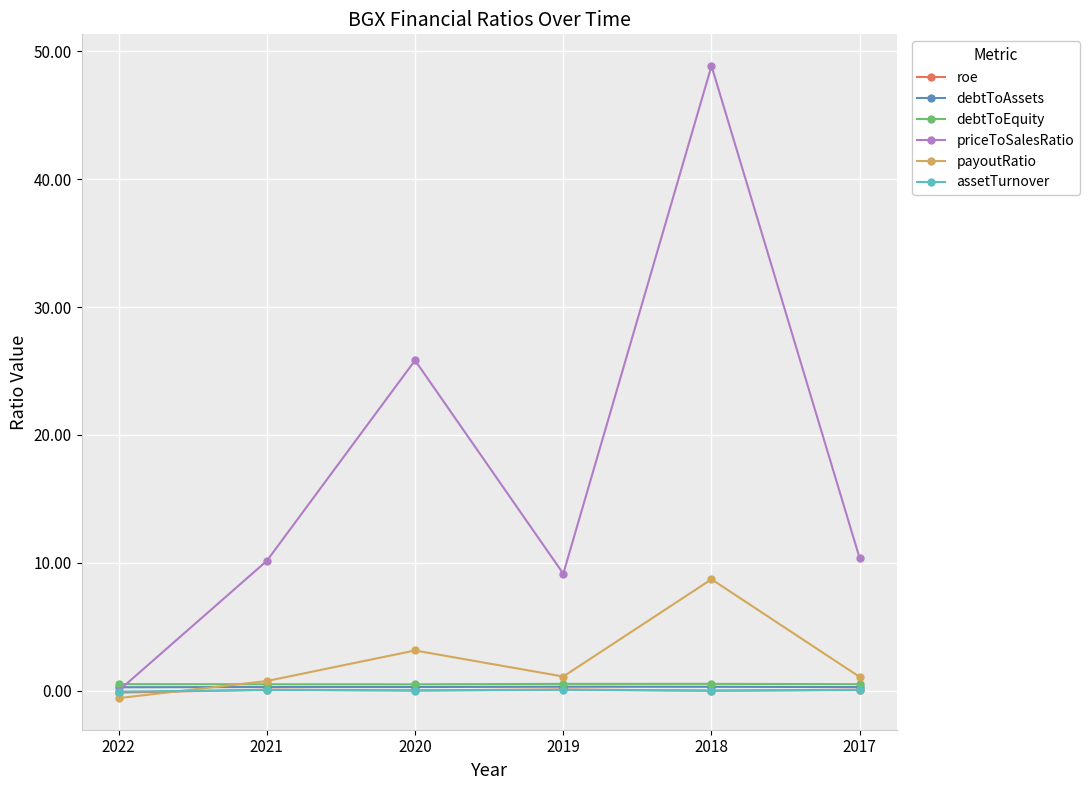

Does the chart display data point markers on the line(s)?

Yes